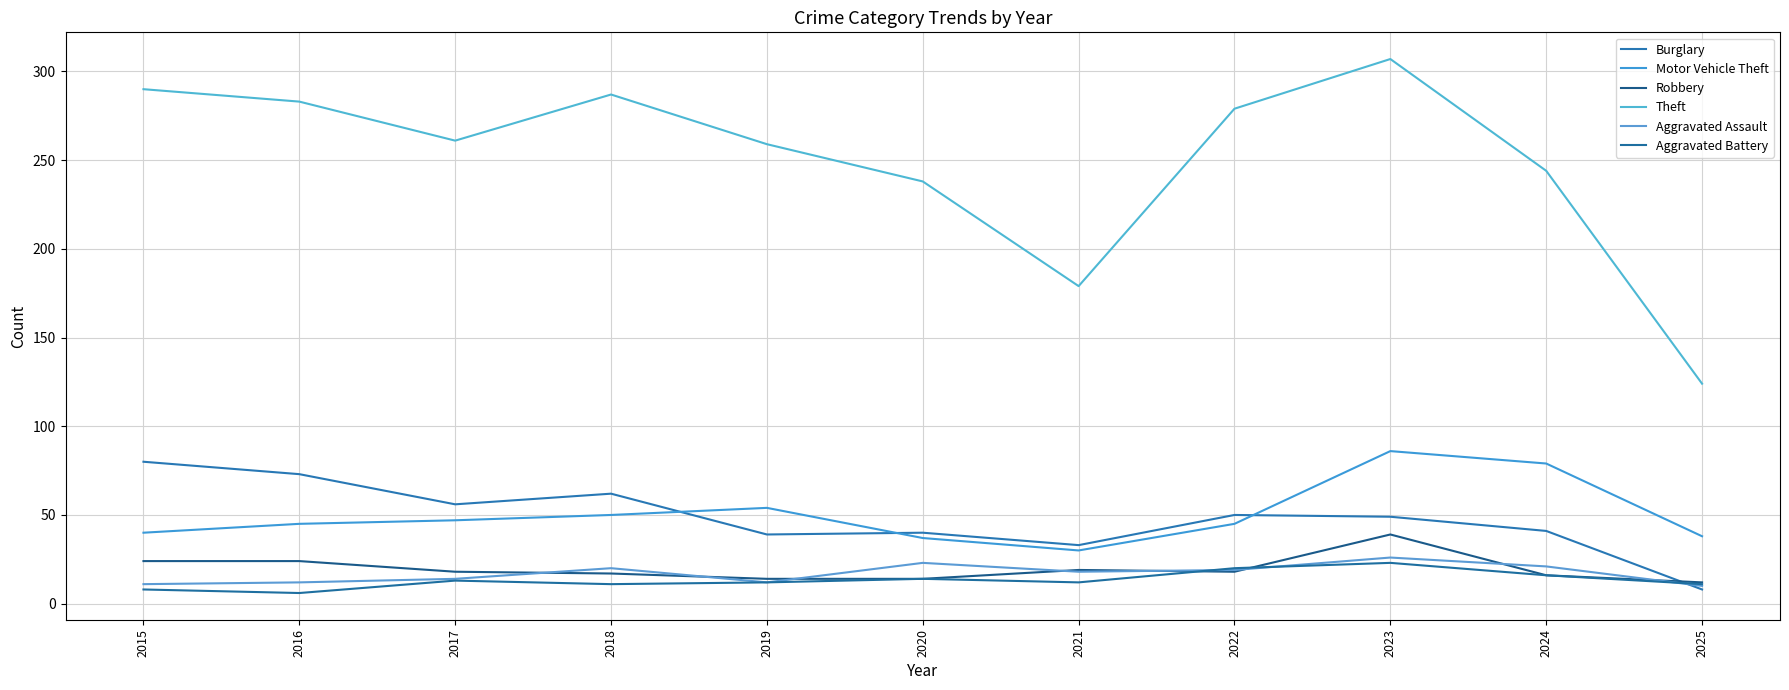

Is it true that Theft equals 59 at 2025?

False